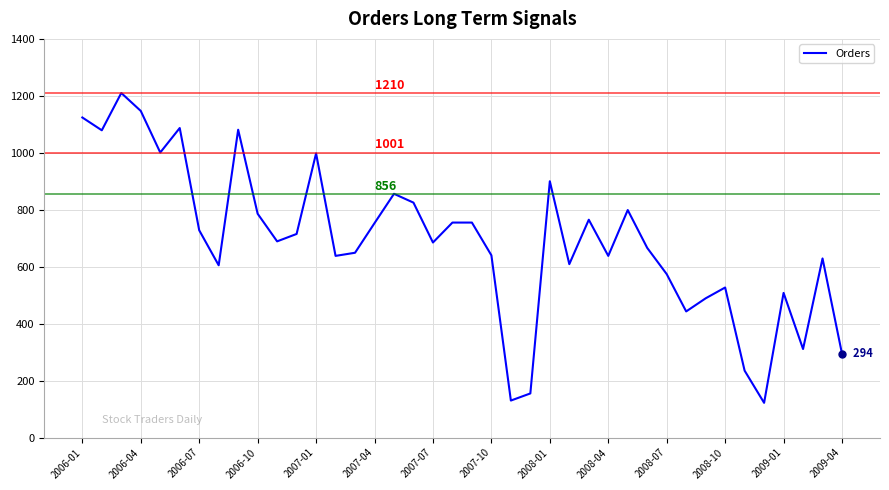

What is the difference between the maximum and minimum values?

1088